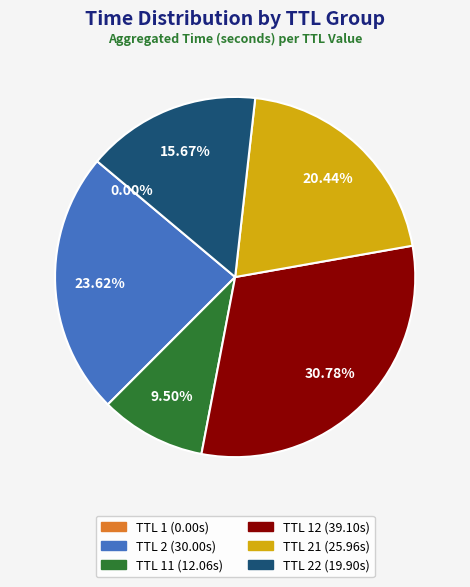

Does any single category account for the majority?

No